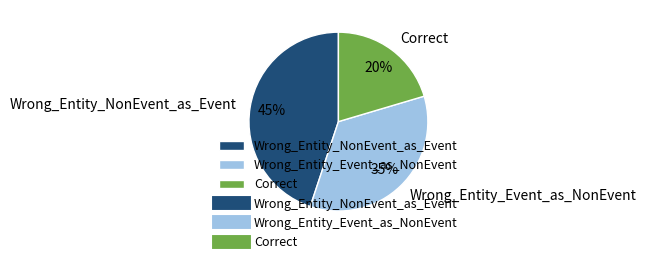

Is the sum of Wrong_Entity_Event_as_NonEvent and Wrong_Entity_NonEvent_as_Event greater than half?

Yes